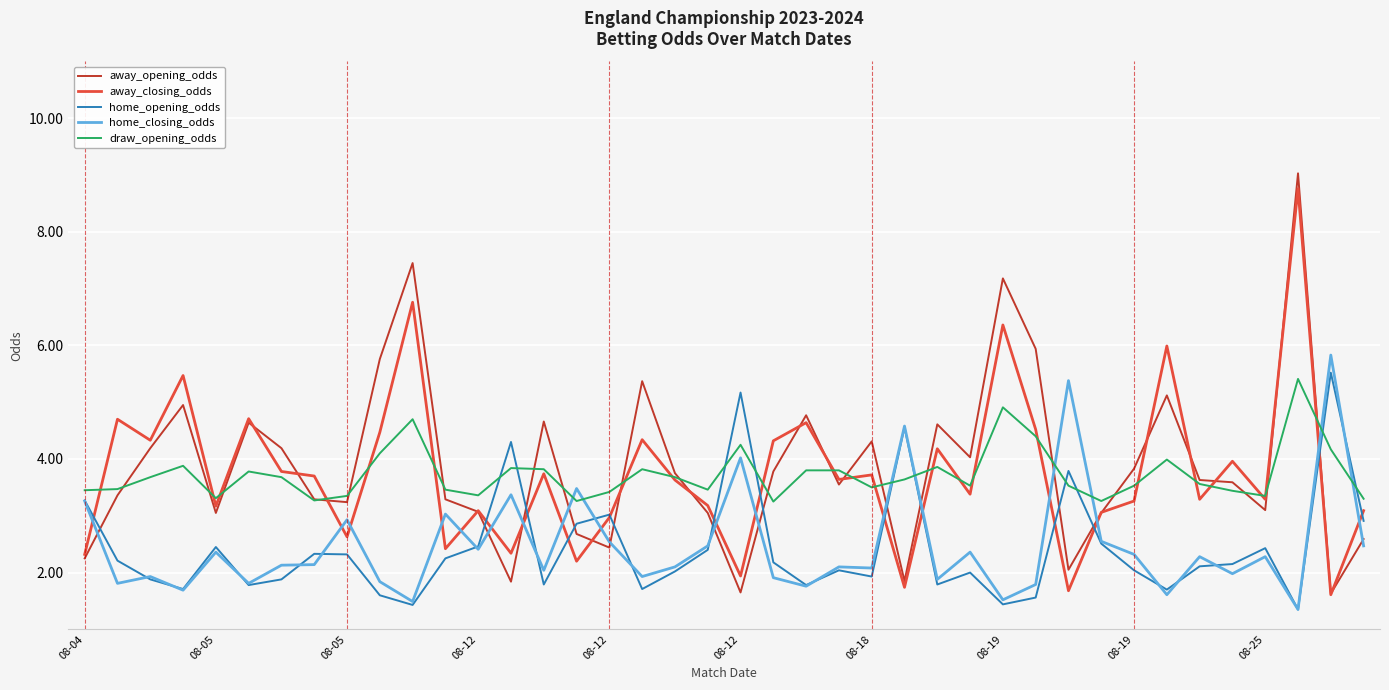

Which series has the largest range (max minus min)?

away_opening_odds